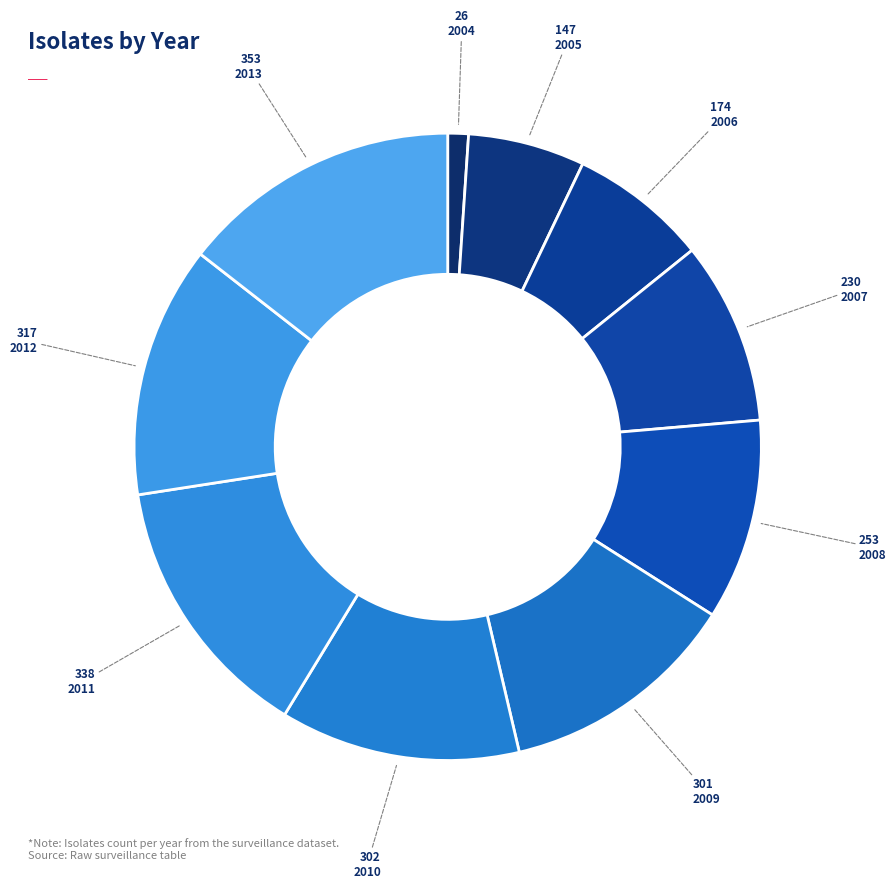

Is there any slice that represents more than half of the pie?

No